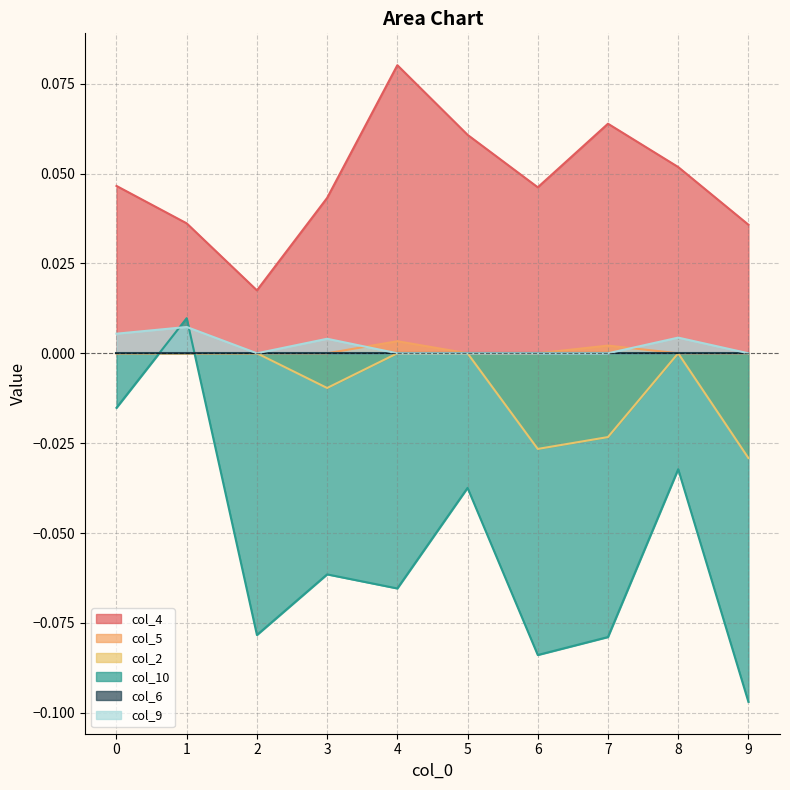

What is the maximum value shown in the chart?

0.1